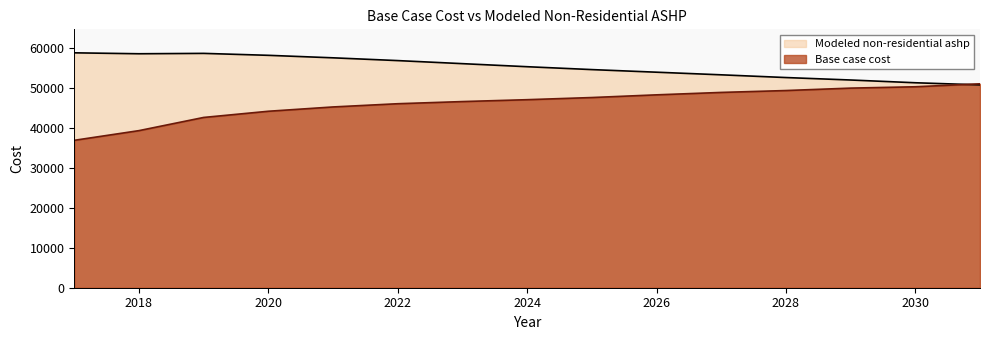

At which label does Base case cost reach its minimum?

2017